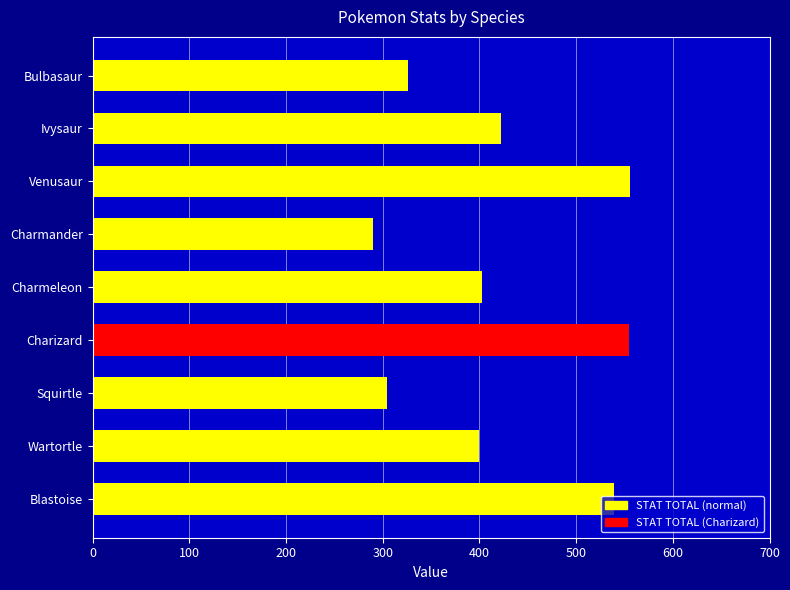

What is the average value?

422